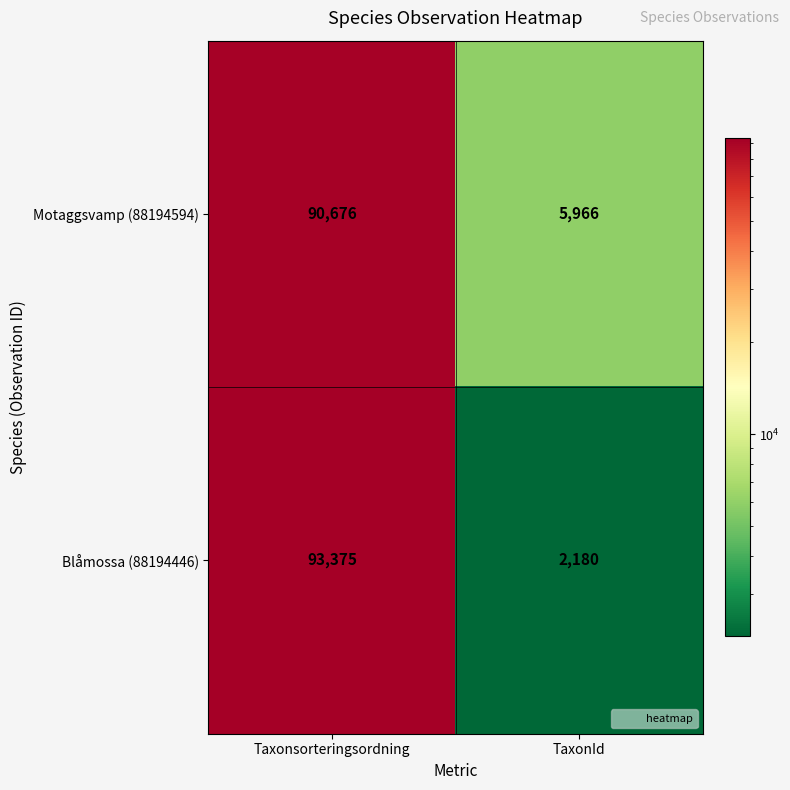

What is the minimum value shown in the chart?

2180